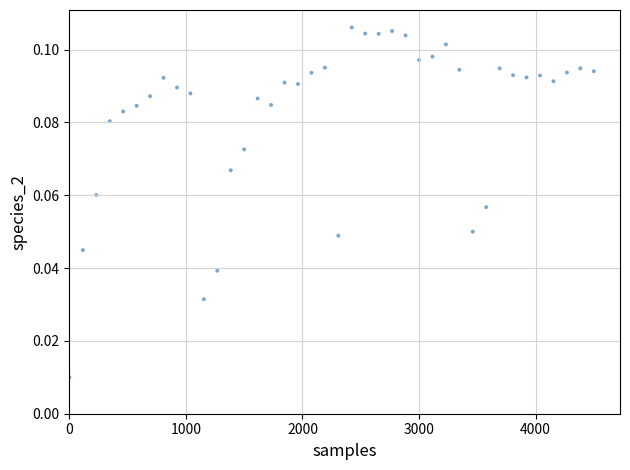

What is the range of X values (max minus min)?

4500.0